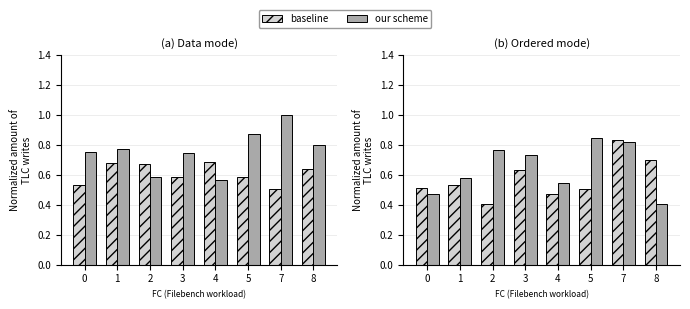

What is the difference between the maximum and second lowest values in the baseline series?

0.4